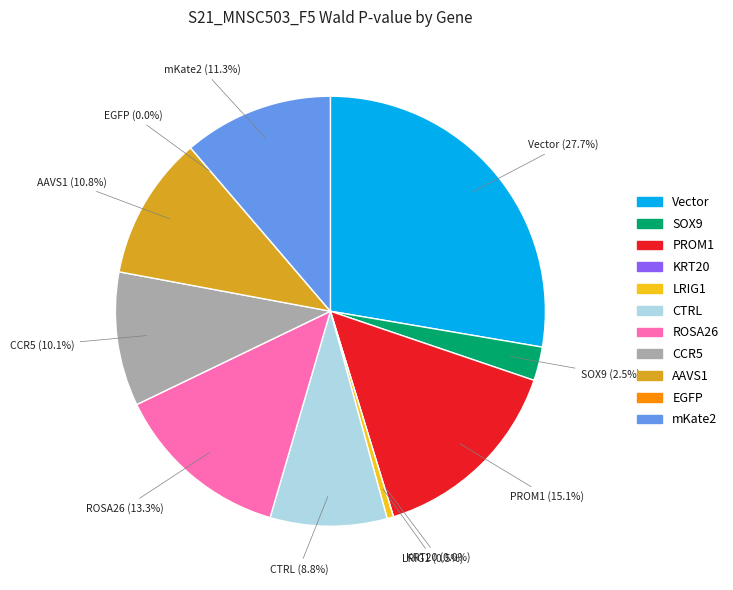

The CTRL slice represents 9% of the pie. True or false?

True